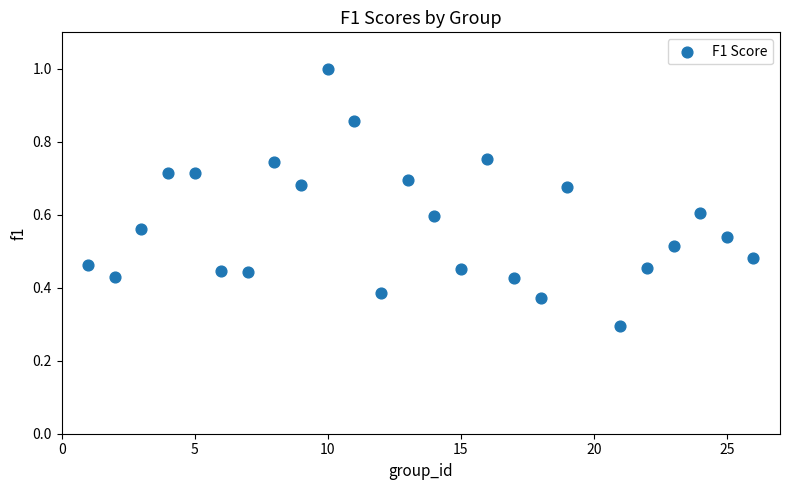

What Y value in the scatter plot is closest to 0?

0.3